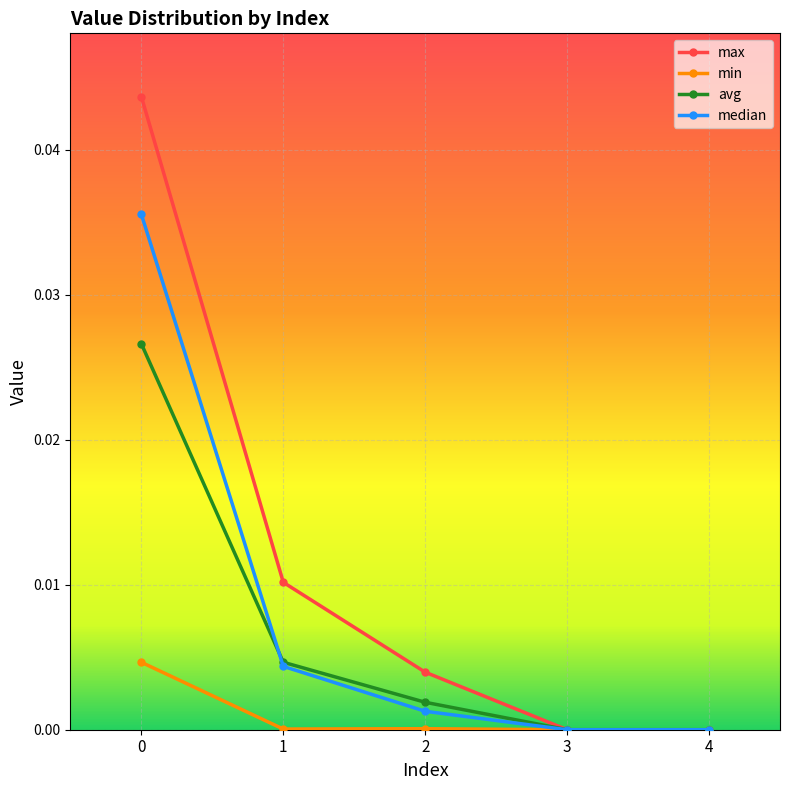

Count the number of categories in the chart.

5